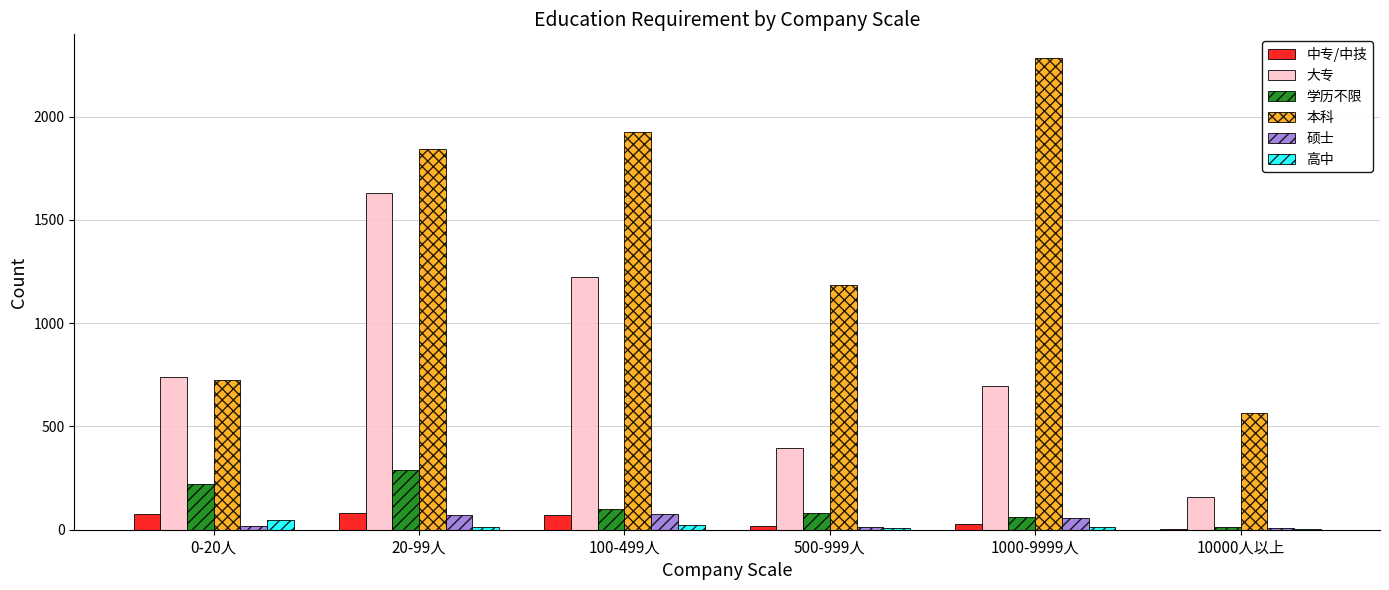

Which series changed the most between 0-20人 and 20-99人?

本科